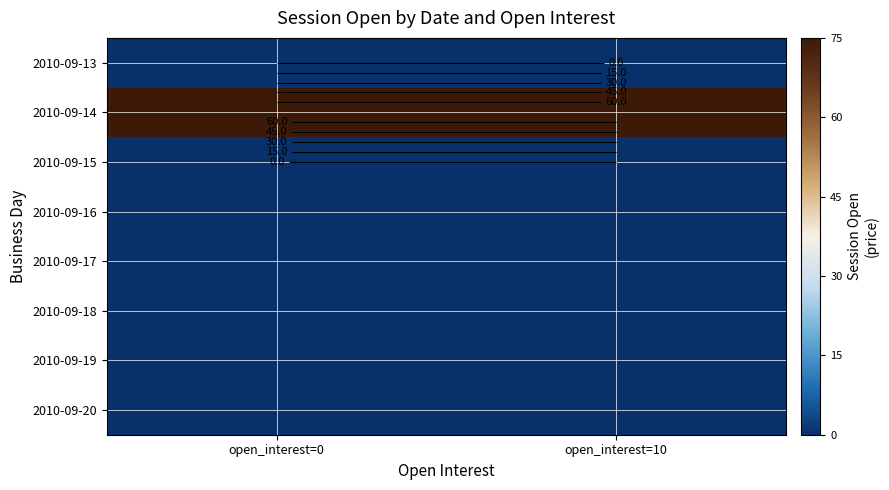

What is the spread (max minus min) of values at open_interest=0?

75